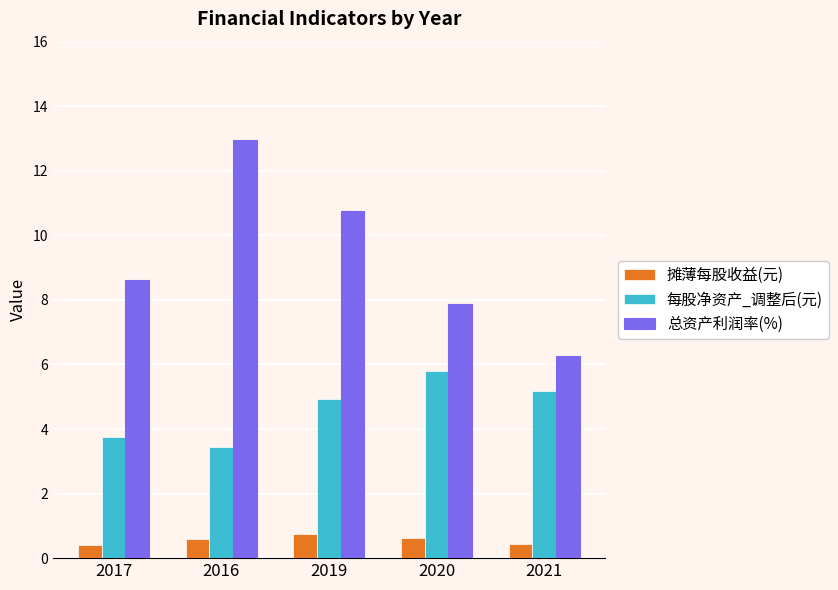

Which series has the widest spread of values?

总资产利润率(%)